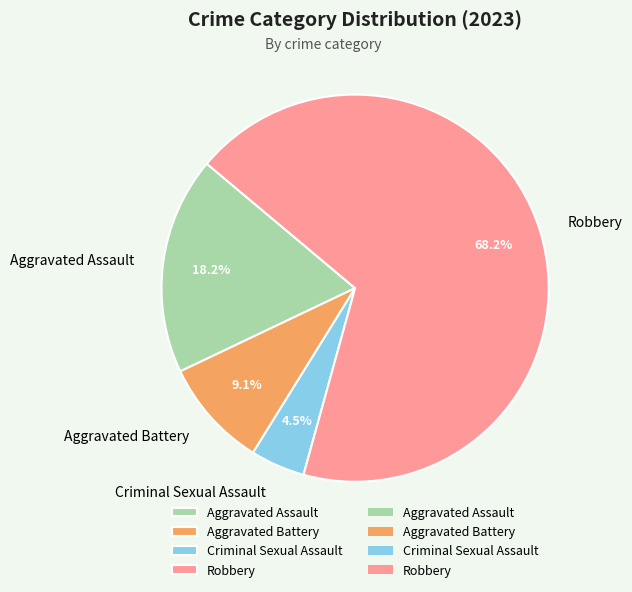

Count the number of slices in the pie.

4